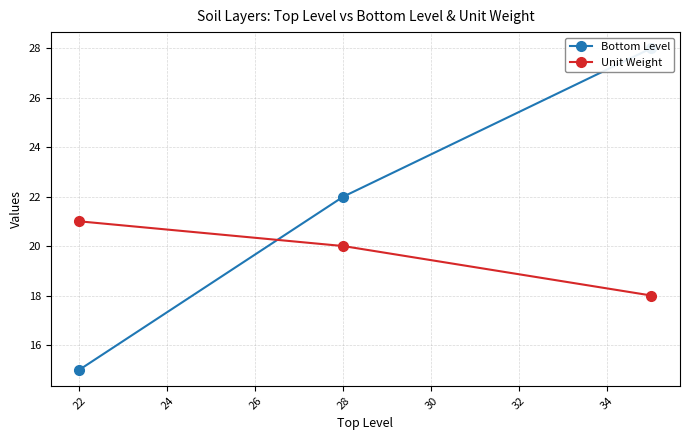

At how many categories does at least one series exceed 23?

1